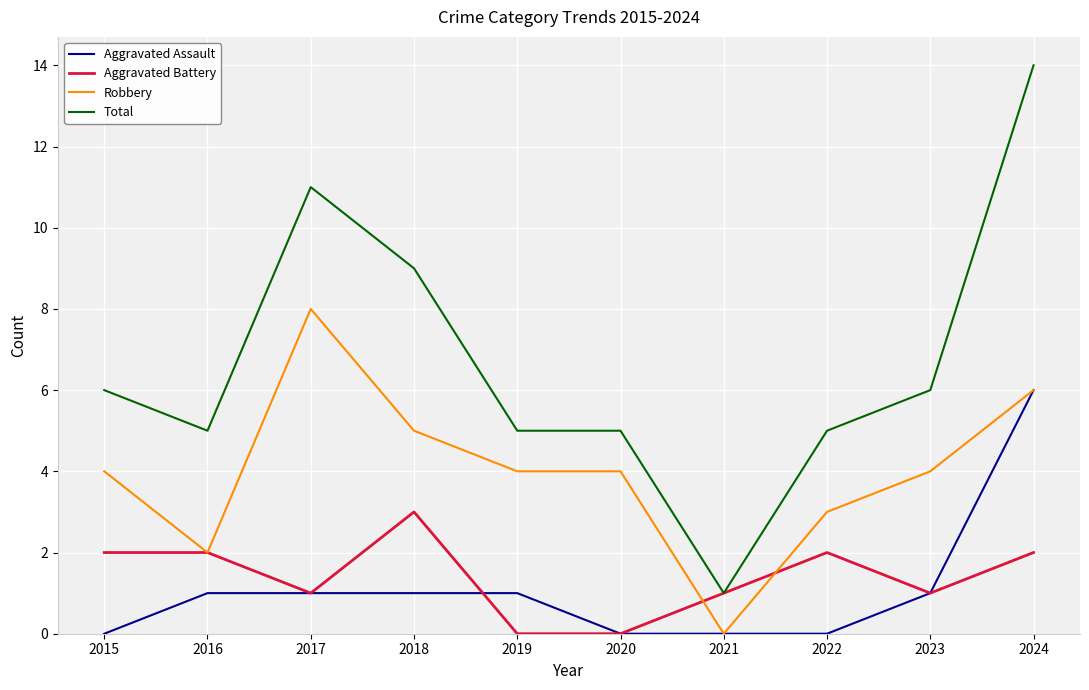

What is the difference between the second highest and second lowest values in the Aggravated Assault series?

1